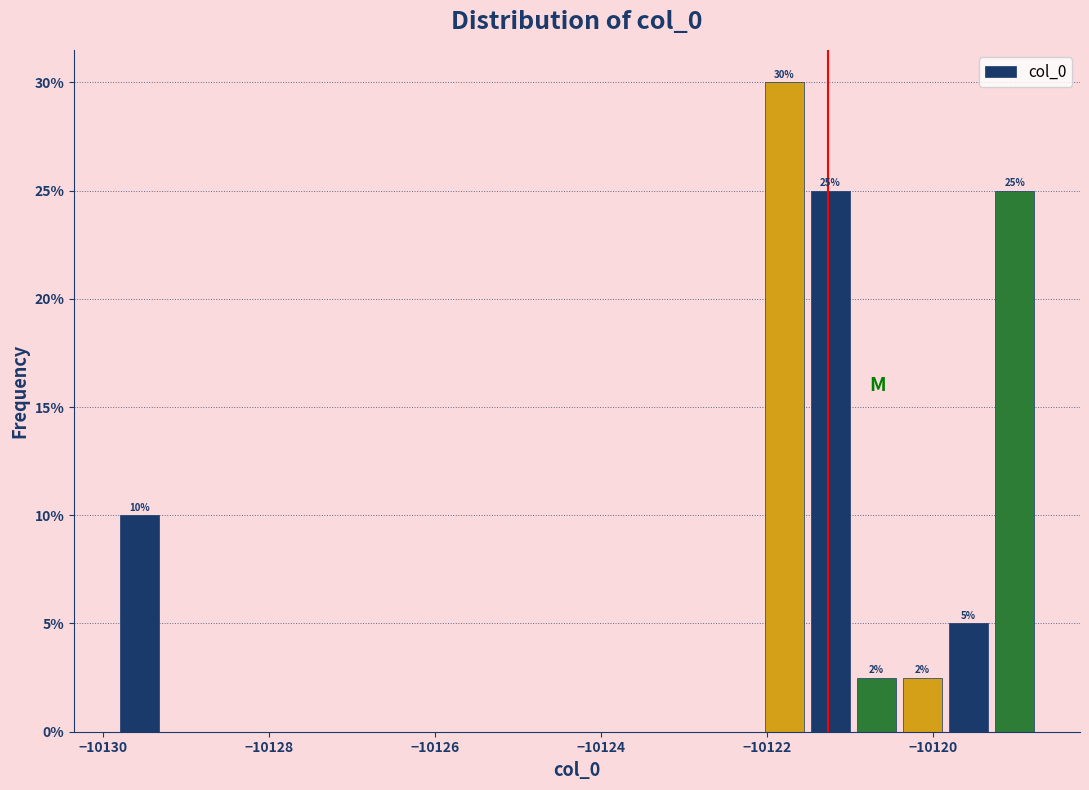

Around what value on the x-axis is the tallest bar? Give the approximate position of its centre, as read against the axis.

-10121.8